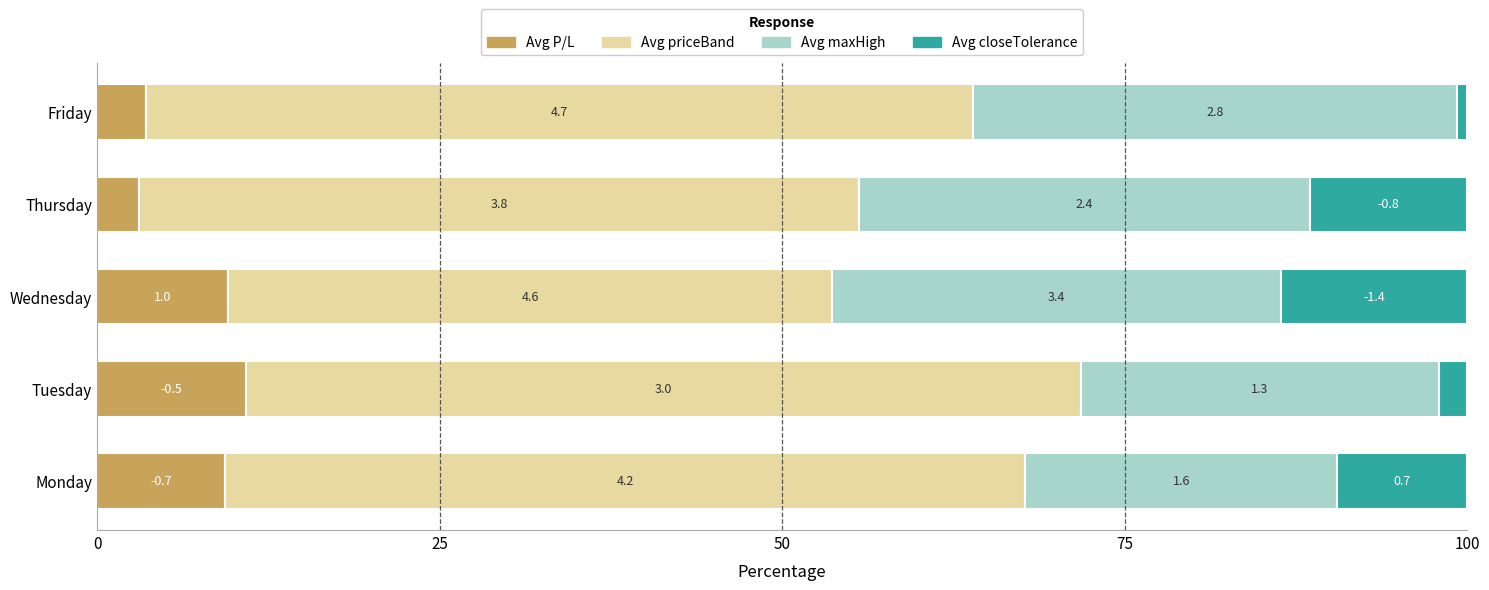

What are all the series names shown in the legend?

Avg P/L, Avg priceBand, Avg maxHigh, Avg closeTolerance